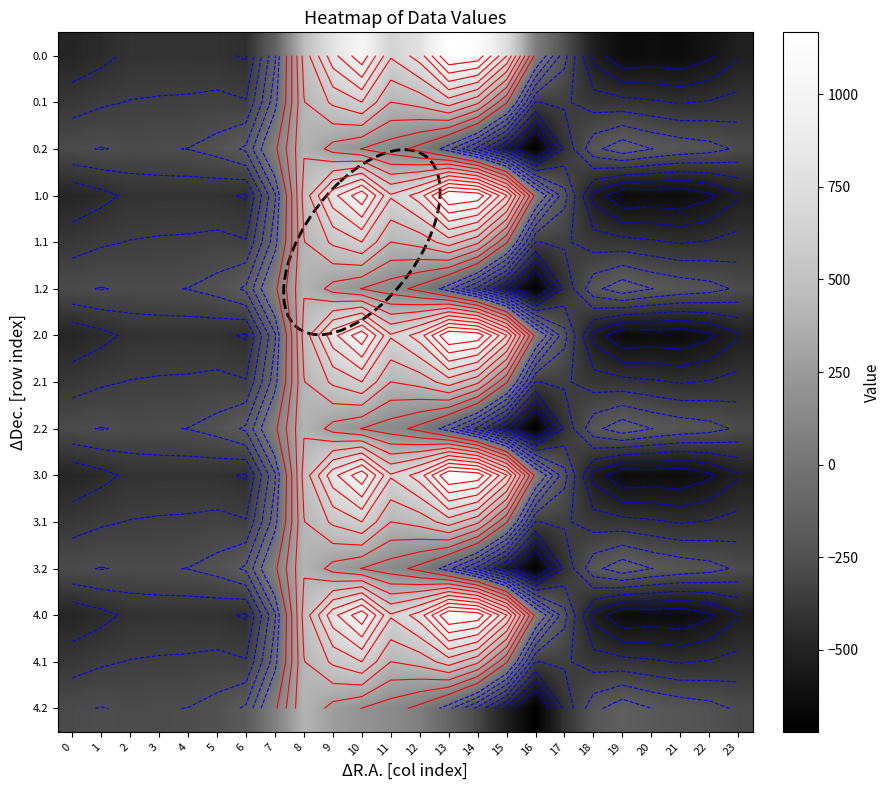

Which label corresponds to the largest value in the chart?

13